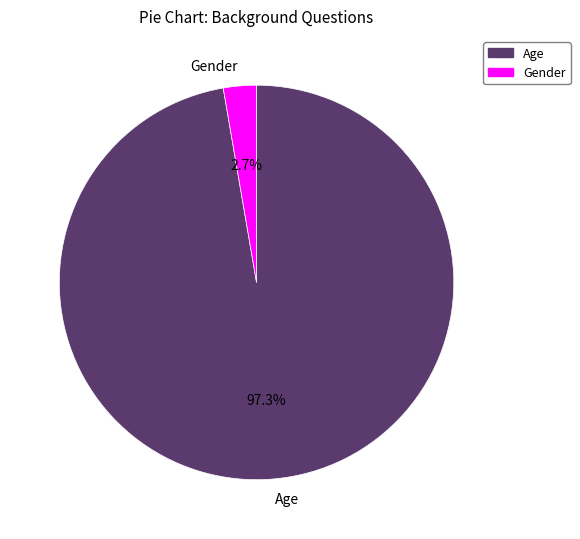

True or false: Age accounts for 97% of the total.

True